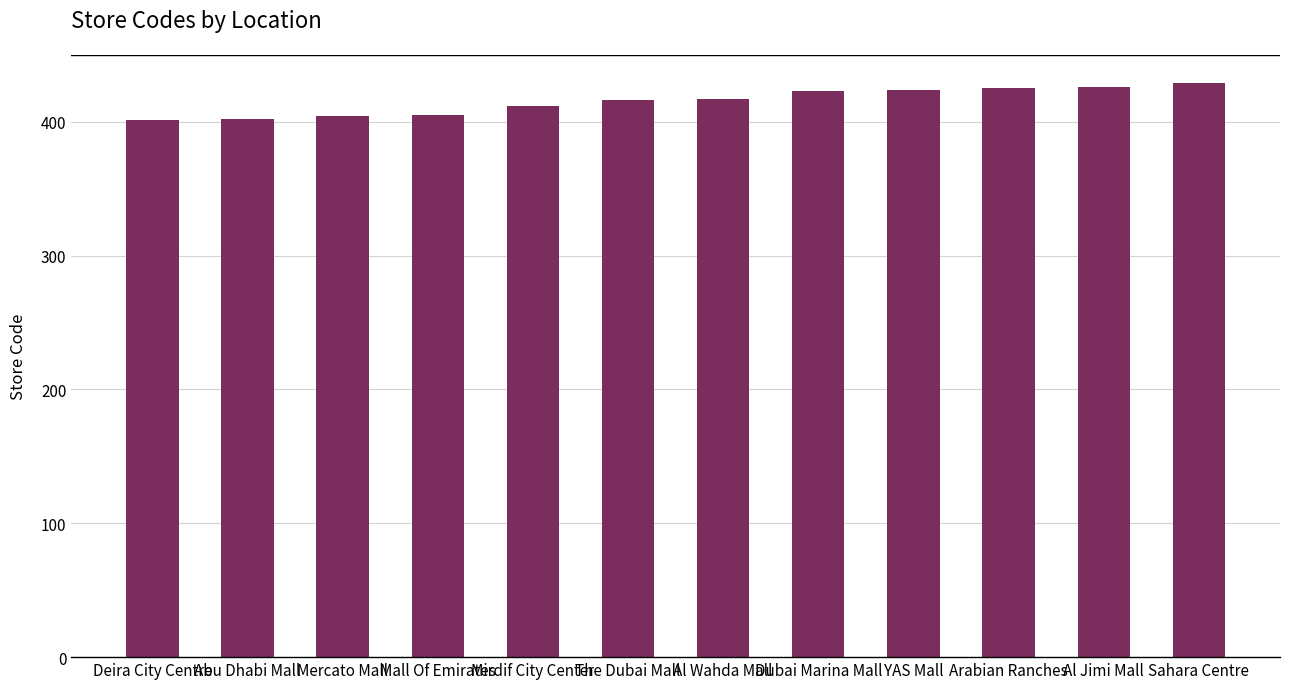

How many values are below 417?

6